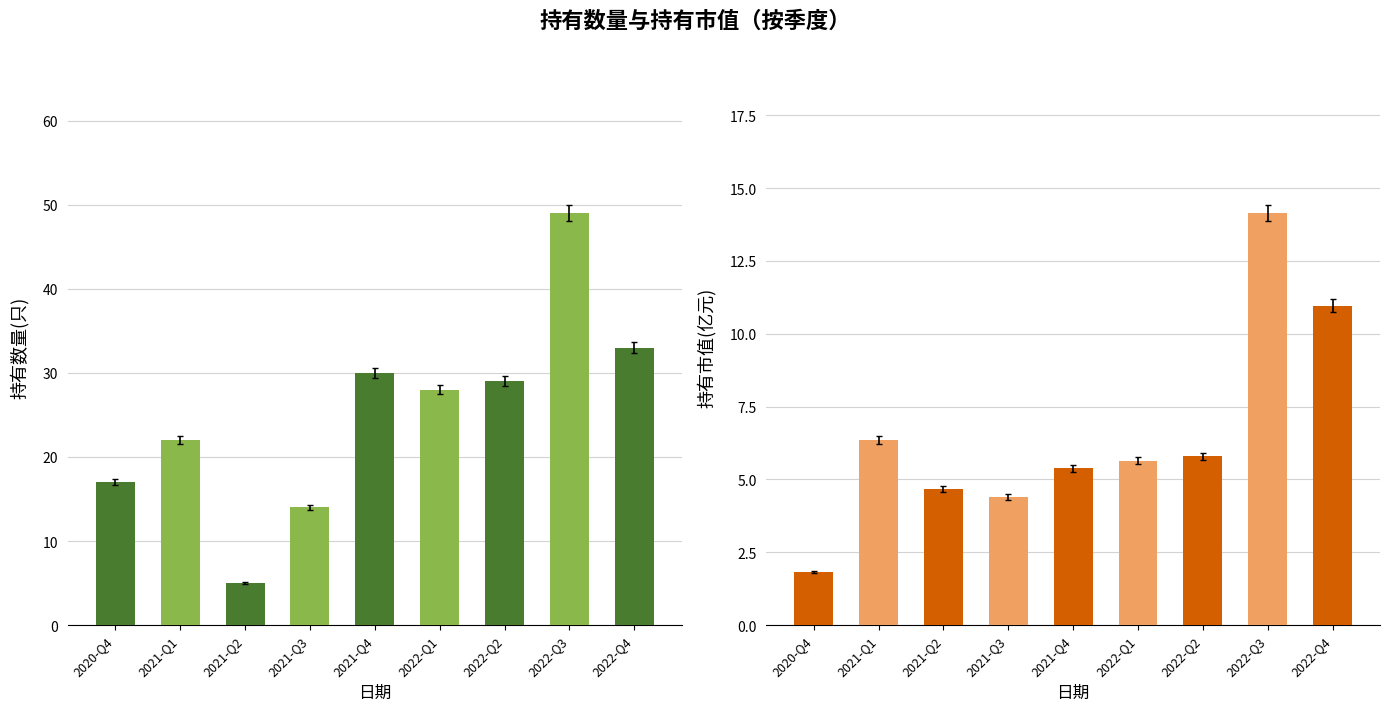

What is the label of the 8th bar from the right?

2021-Q1